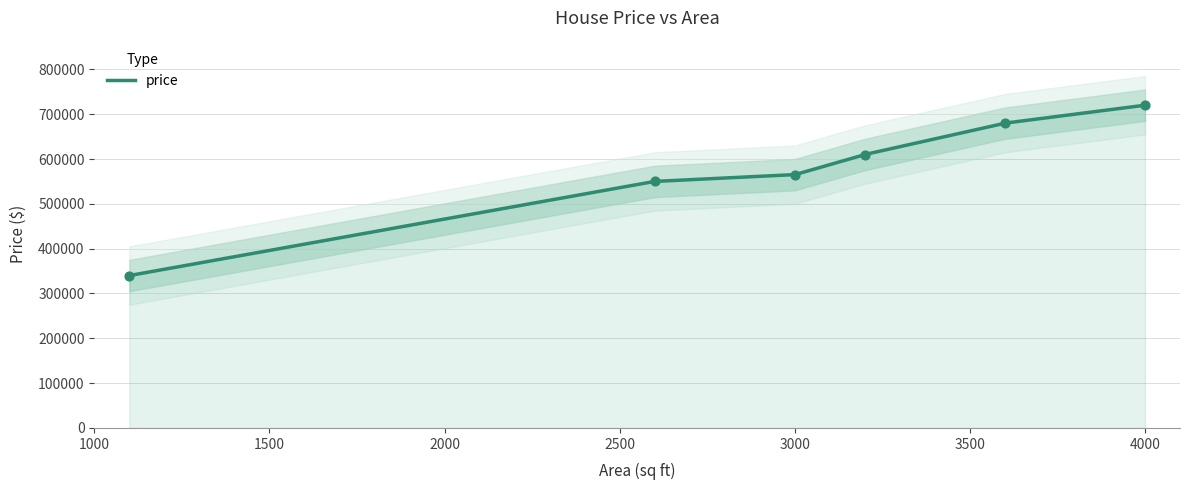

What is the change in value from 2600 to 3600?

+130000